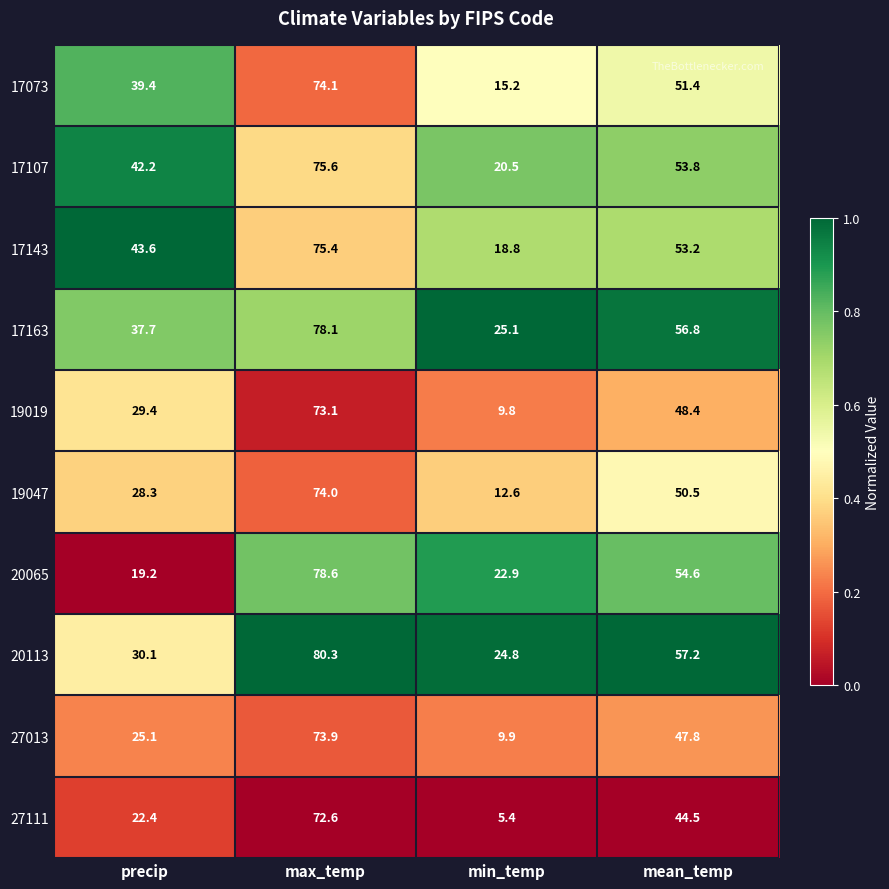

What is the maximum value for 17107?

75.6